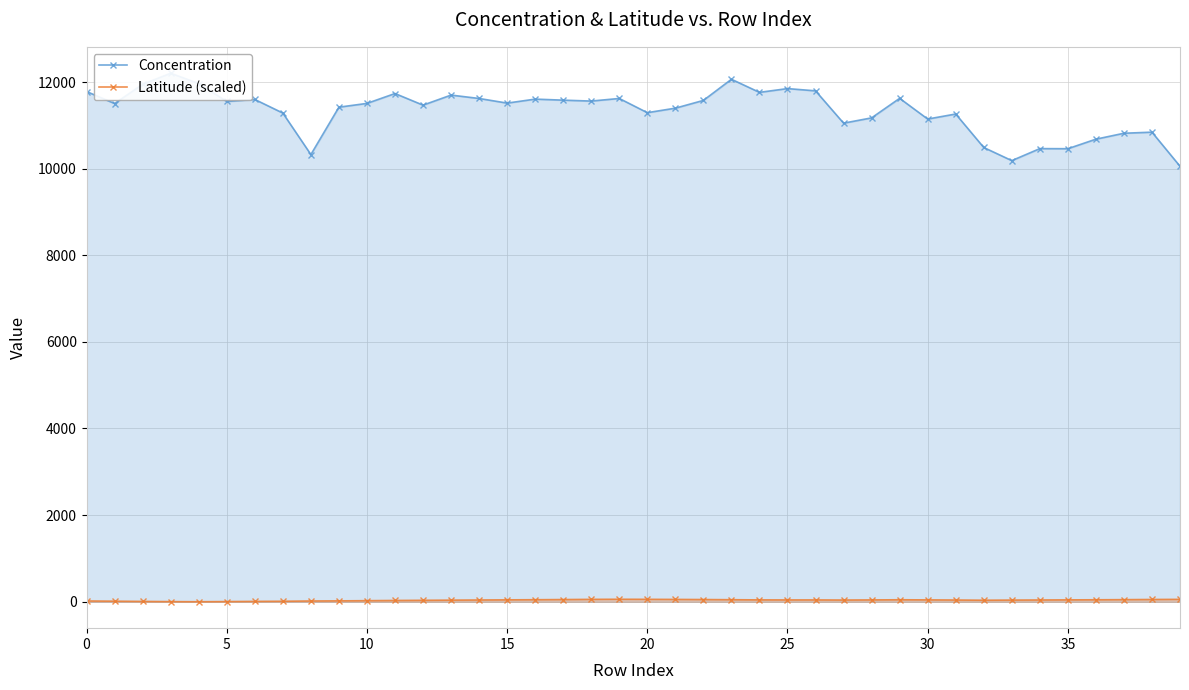

What is the label of the 26th point from the right?

14